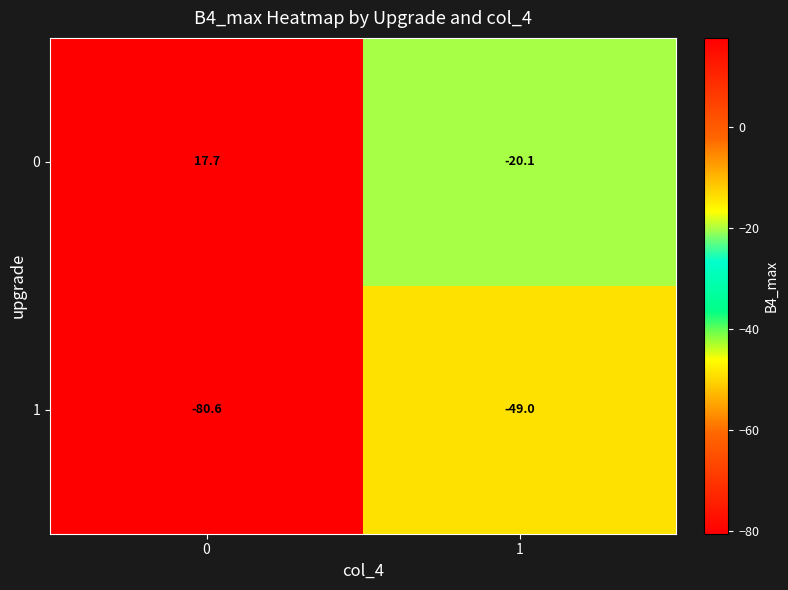

What is the difference between the maximum and minimum values in the 1 series?

31.6